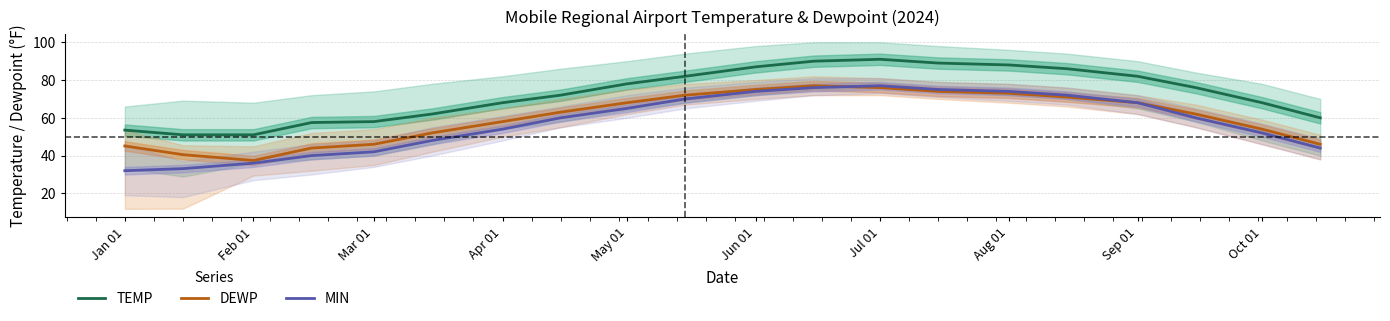

True or false: MIN and TEMP cross at least once.

False